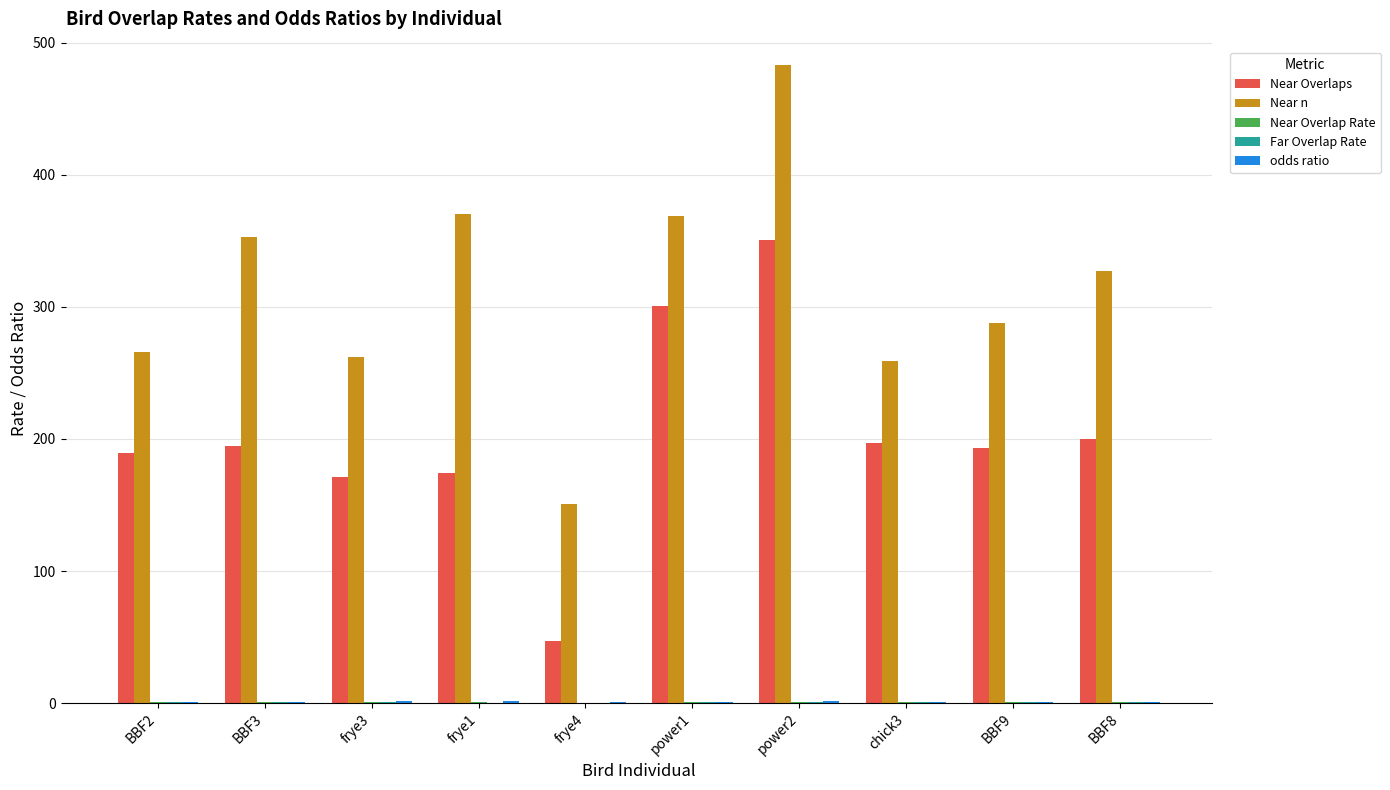

At which category is the sum across all series the highest?

power2